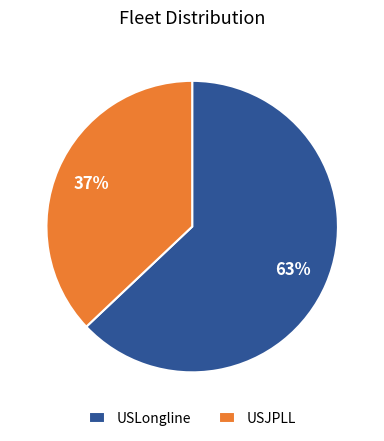

Which slice is the largest?

USLongline